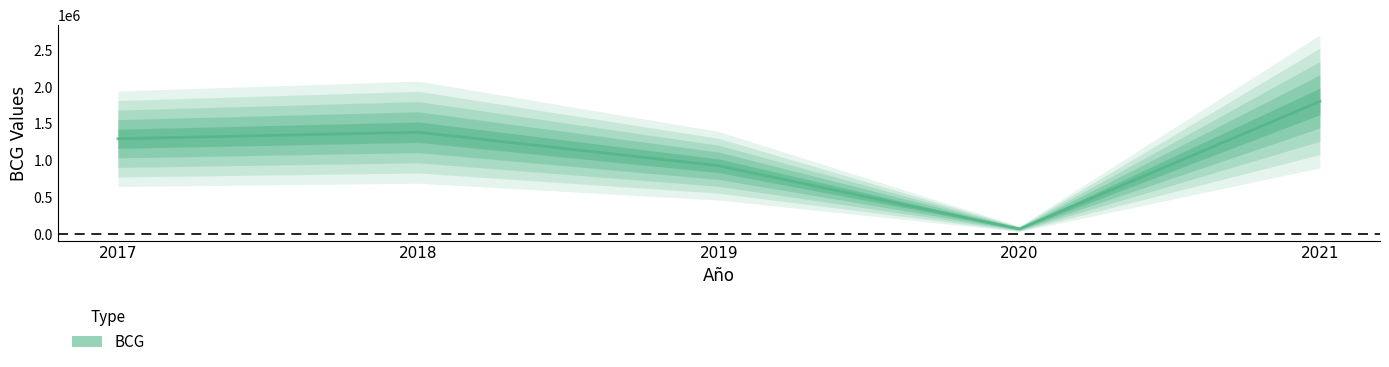

What is the sum of the values at 2020 and 2019?

1003544